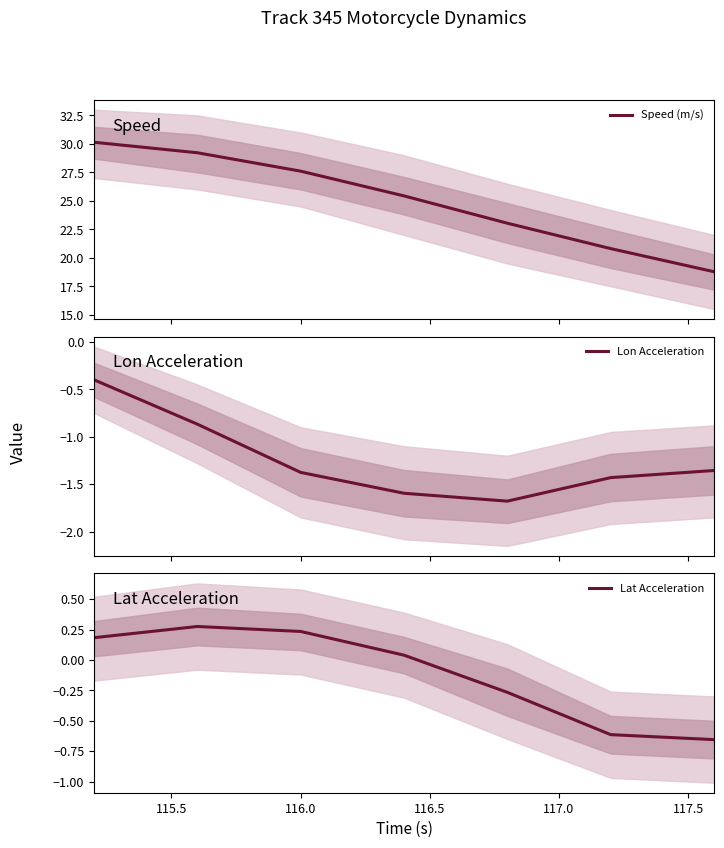

How many lines are shown in the chart?

3